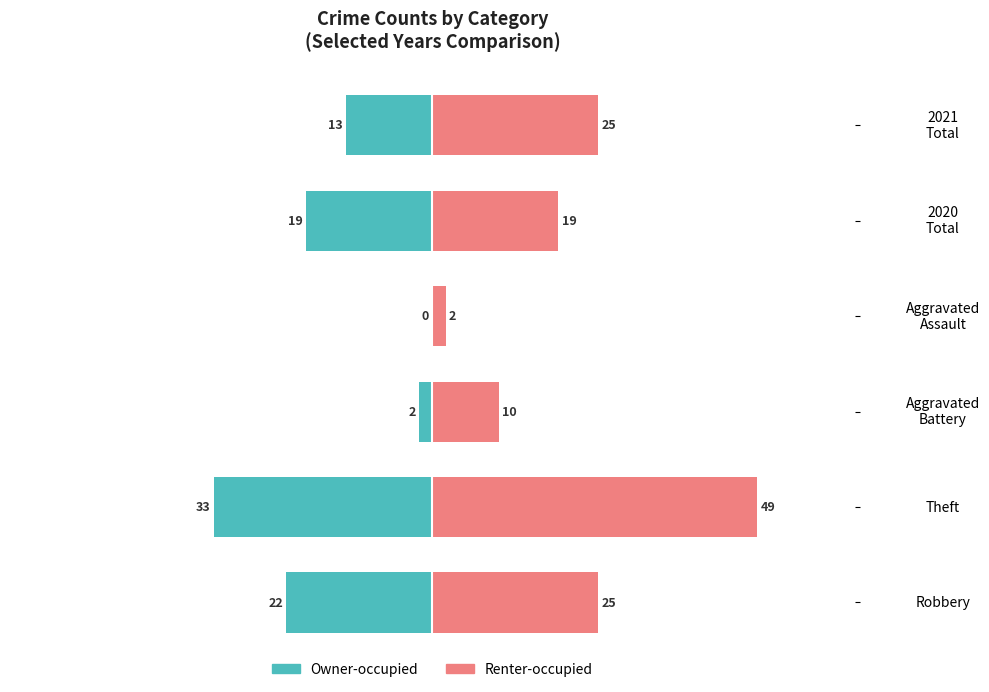

How many bars are there in total?

12